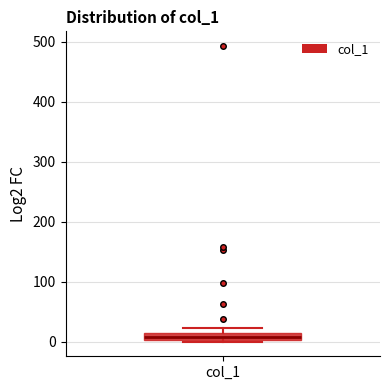

Where is the upper edge of the box for col_1 on the y-axis? The values are not printed on the chart, so give them approximately, as read against the axis.

10